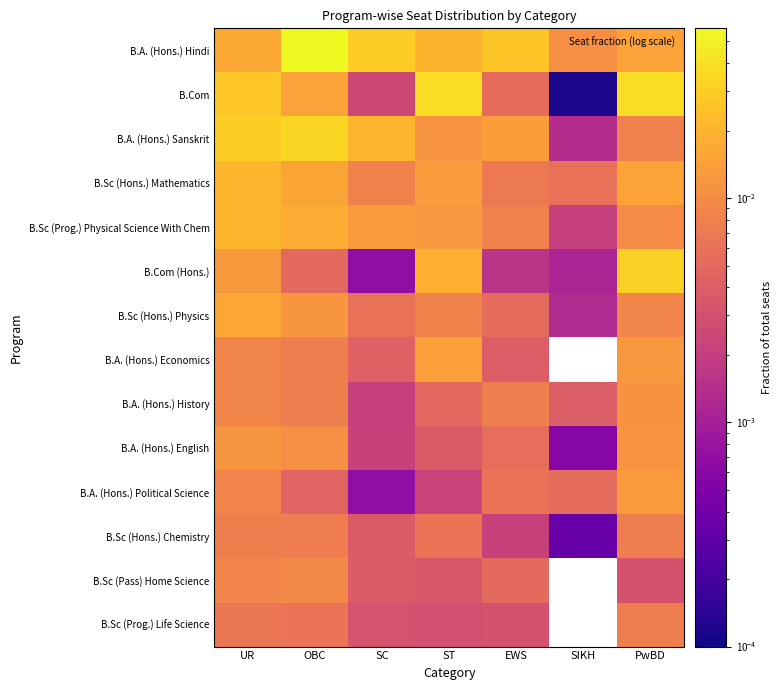

List the series in order of their peak value, highest first.

B.A. (Hons.) Hindi, B.Com, B.A. (Hons.) Sanskrit, B.Com (Hons.), B.Sc (Hons.) Mathematics, B.Sc (Prog.) Physical Science With Chem, B.Sc (Hons.) Physics, B.A. (Hons.) Economics, B.A. (Hons.) Political Science, B.A. (Hons.) English, B.A. (Hons.) History, B.Sc (Pass) Home Science, B.Sc (Hons.) Chemistry, B.Sc (Prog.) Life Science